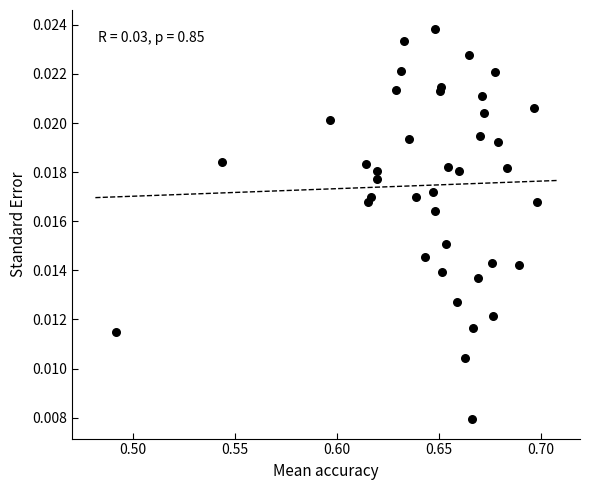

Count the number of points in this scatter plot.

40